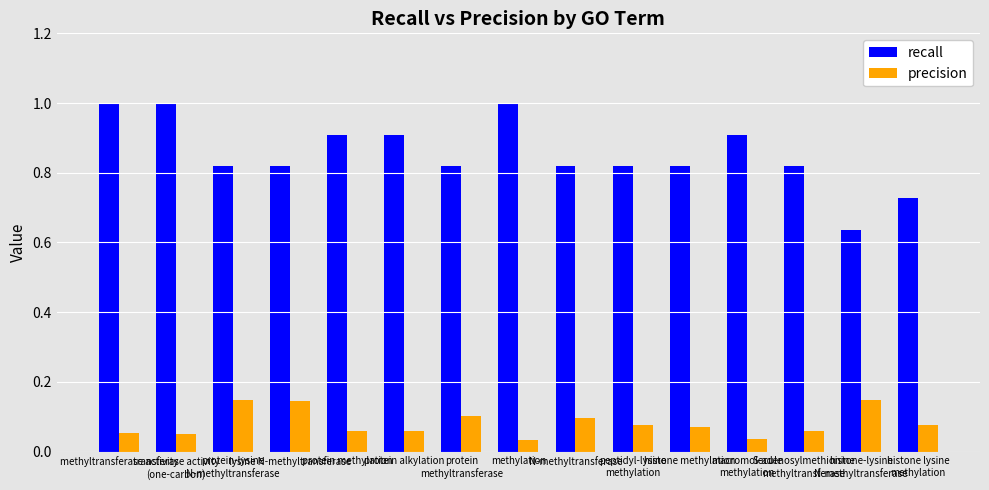

What are all the series names shown in the legend?

recall, precision